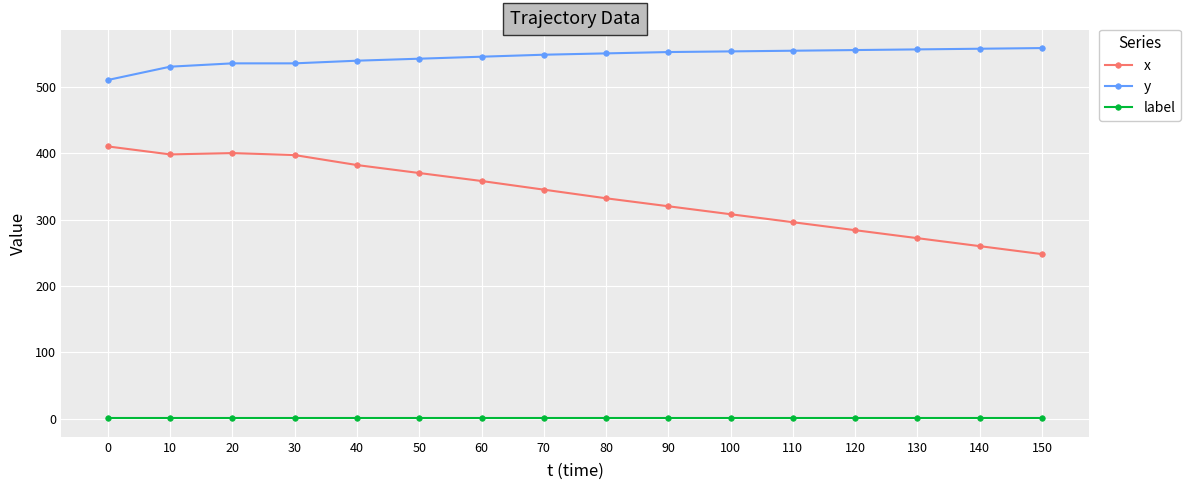

Is the value of label at 0 greater than the value of x at 140?

No